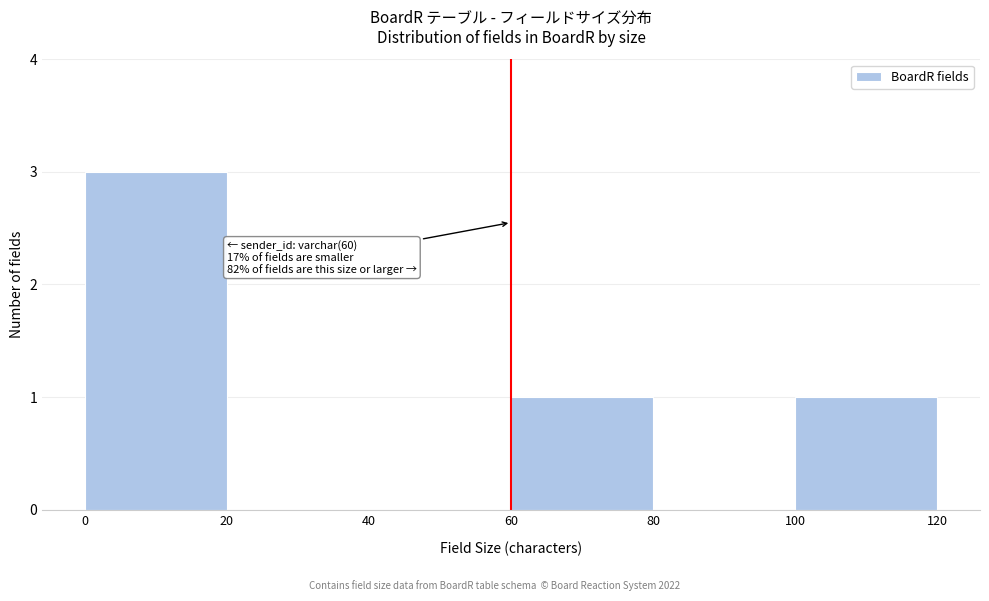

Which range on the x-axis has the tallest bar?

0 to 20